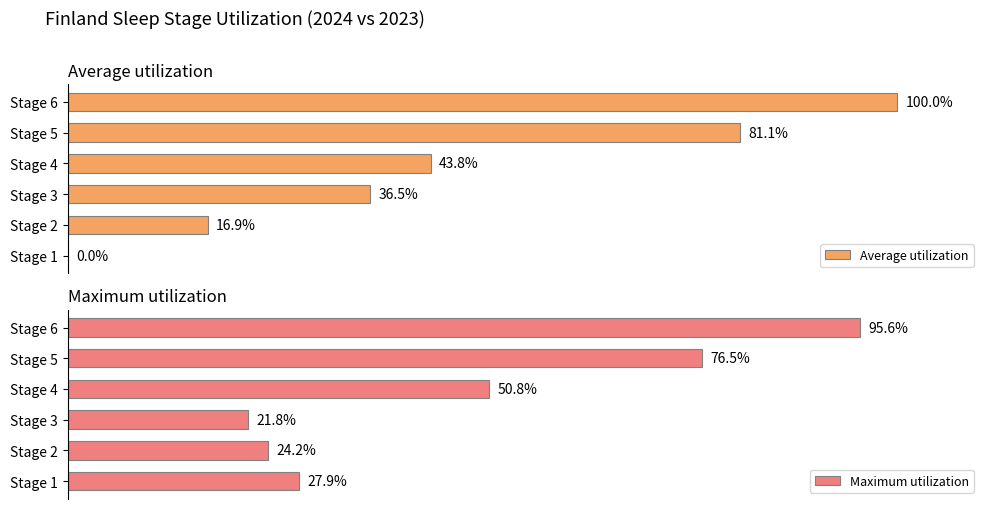

Which category has the highest value in the Maximum utilization series?

Stage 6